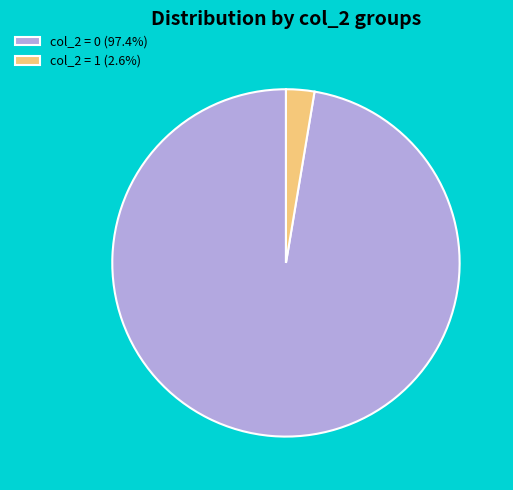

Is there any slice that represents more than half of the pie?

Yes